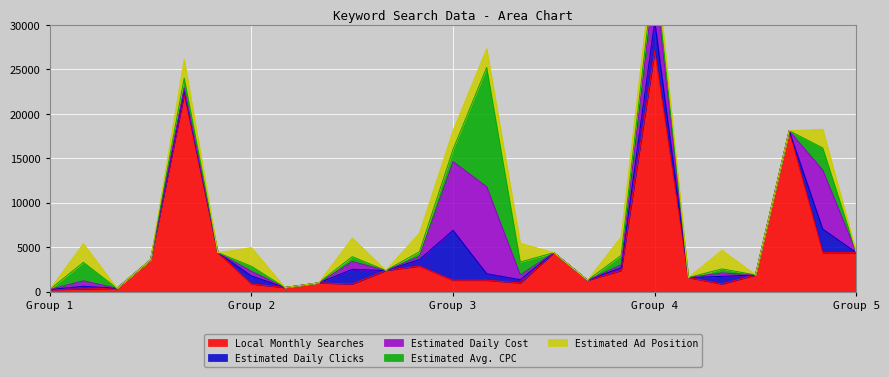

At which label does Local Monthly Searches reach its peak?

Group 4